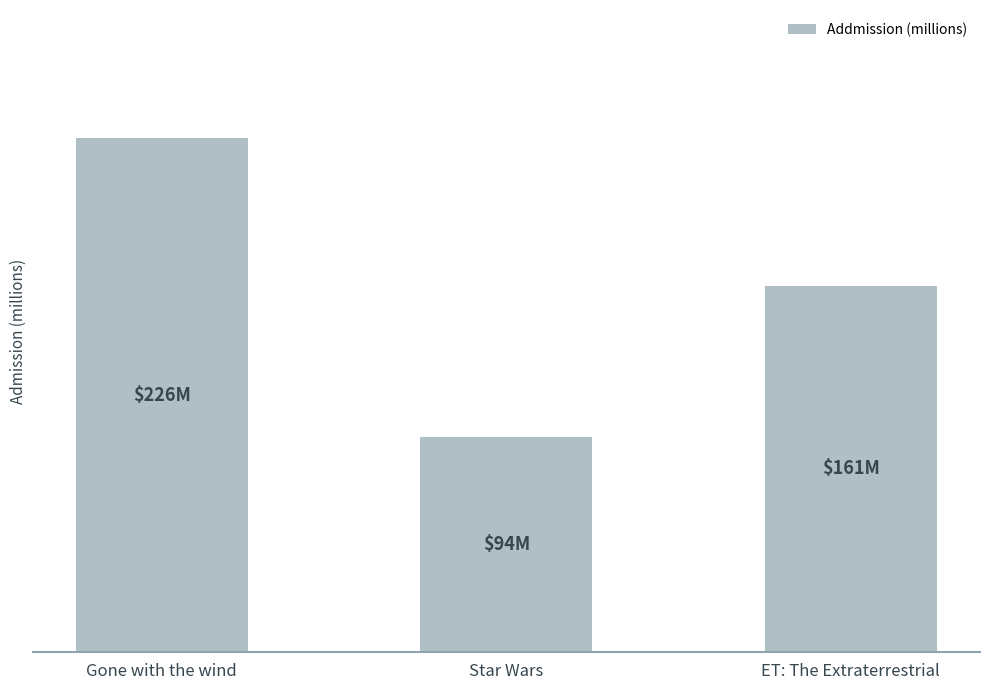

Where is the data nearest to the value 160?

ET: The Extraterrestrial